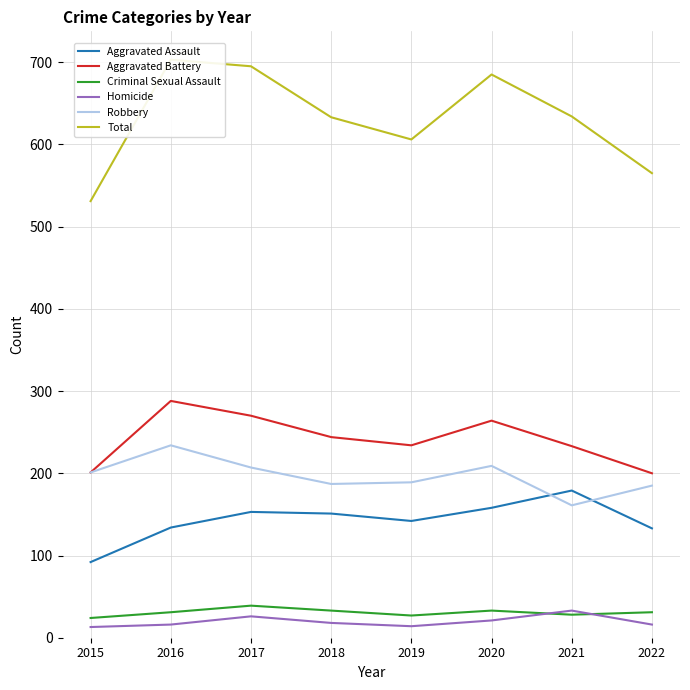

What is the difference between the Homicide values at 2021 and 2017?

7